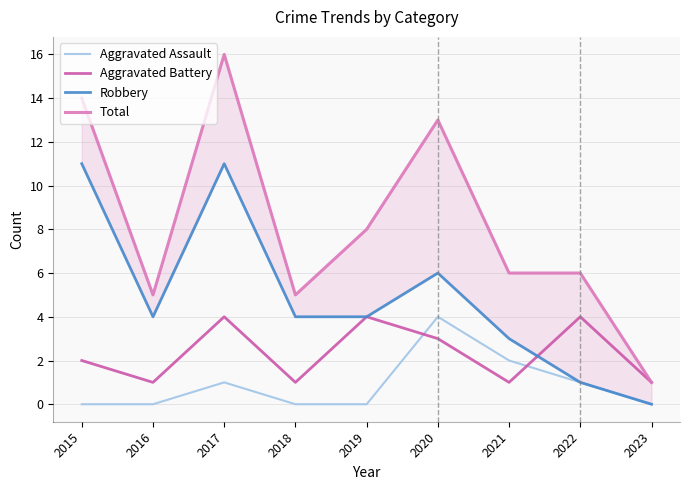

Which category has the lowest value in the Total series?

2023